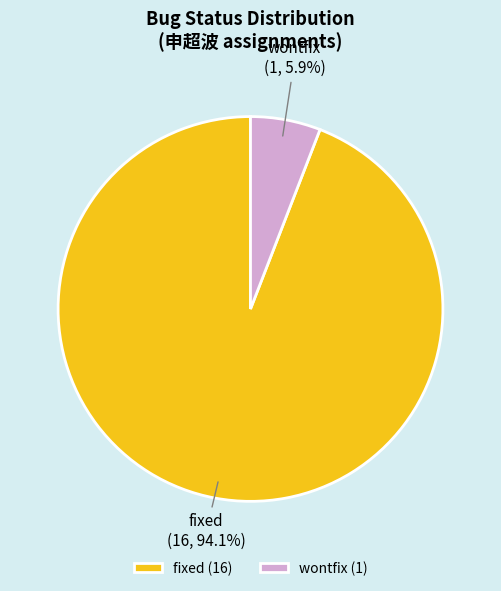

The fixed slice represents 88% of the pie. True or false?

False